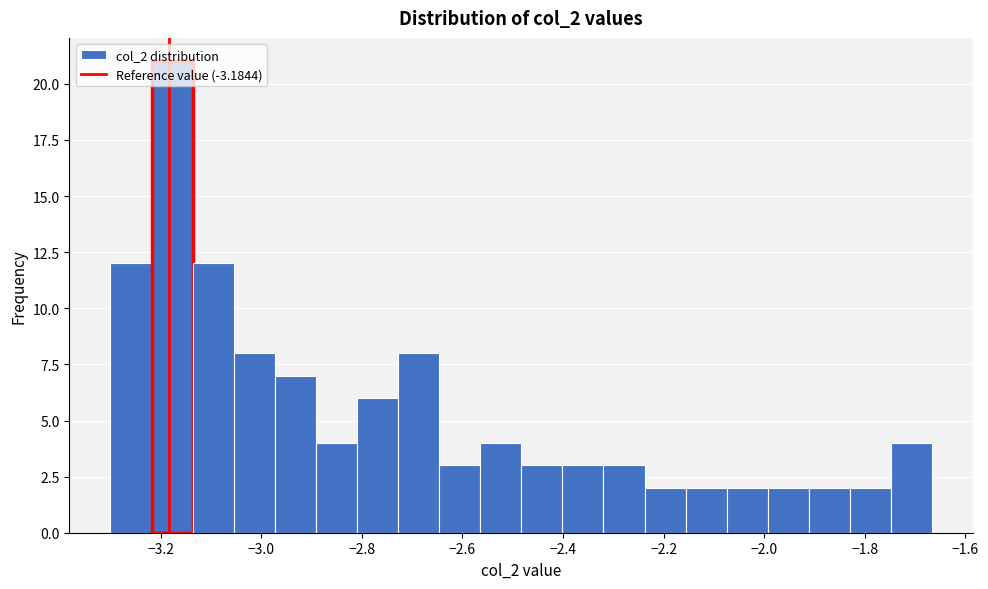

Reading left to right, list every bar in this chart as the range it spans on the x-axis followed by its height. Neither the bar edges nor the heights are printed on the chart, so give them approximately, as read against the axes.

-3.30 to -3.22: 12
-3.22 to -3.14: 21
-3.14 to -3.06: 12
-3.06 to -2.98: 8
-2.98 to -2.90: 7
-2.90 to -2.80: 4
-2.80 to -2.72: 6
-2.72 to -2.64: 8
-2.64 to -2.56: 3
-2.56 to -2.48: 4
-2.48 to -2.40: 3
-2.40 to -2.32: 3
-2.32 to -2.24: 3
-2.24 to -2.16: 2
-2.16 to -2.08: 2
-2.08 to -2.00: 2
-2.00 to -1.92: 2
-1.92 to -1.82: 2
-1.82 to -1.74: 2
-1.74 to -1.66: 4